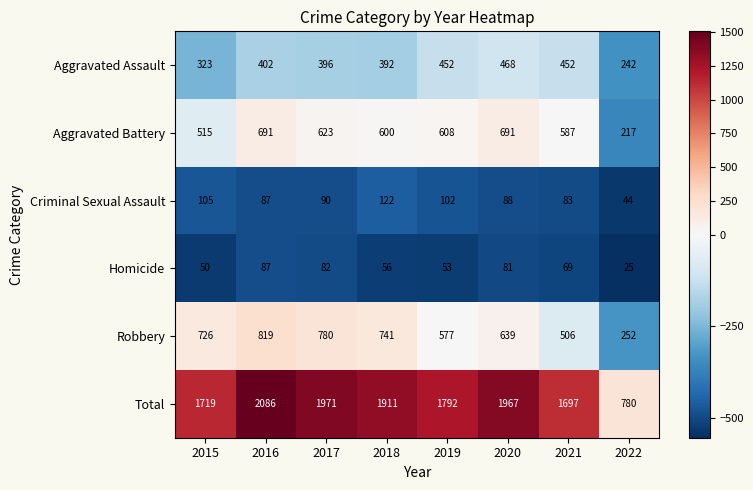

Where does the Criminal Sexual Assault series first go above 90?

2015